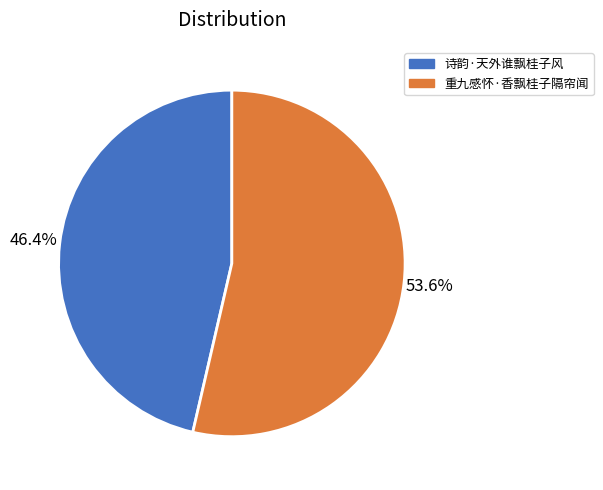

Which slice is the smallest?

诗韵·天外谁飘桂子风